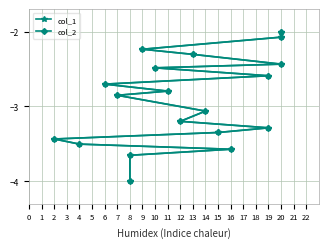

At which category does the chart reach its minimum across all series?

8